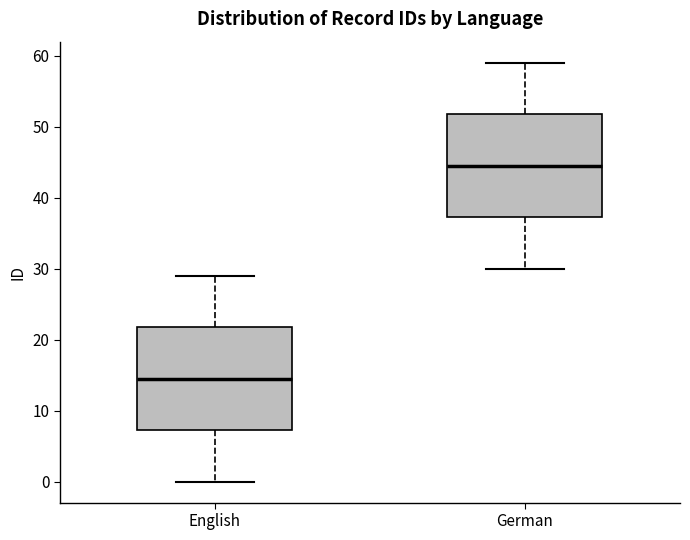

Reading left to right, transcribe this box plot: for each box, give where its median line is, the range the box spans, and where its two whiskers end, as read against the y-axis. The values are not printed on the chart, so give them approximately, as read against the axis.

English: median 15, box 7 to 22, whiskers 0 to 29
German: median 45, box 37 to 52, whiskers 30 to 59